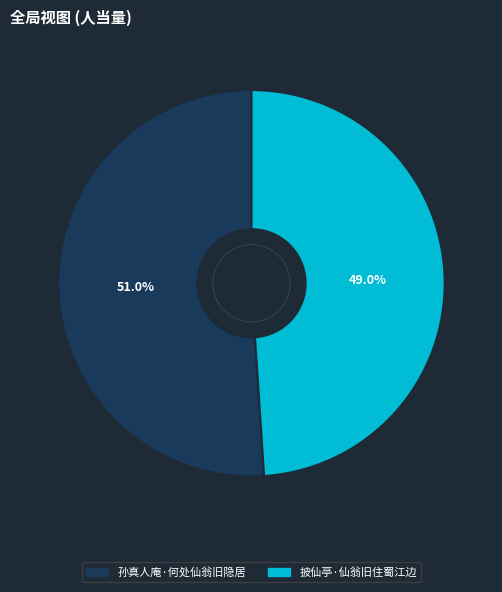

The 孙真人庵·何处仙翁旧隐居 slice represents 37% of the pie. True or false?

False